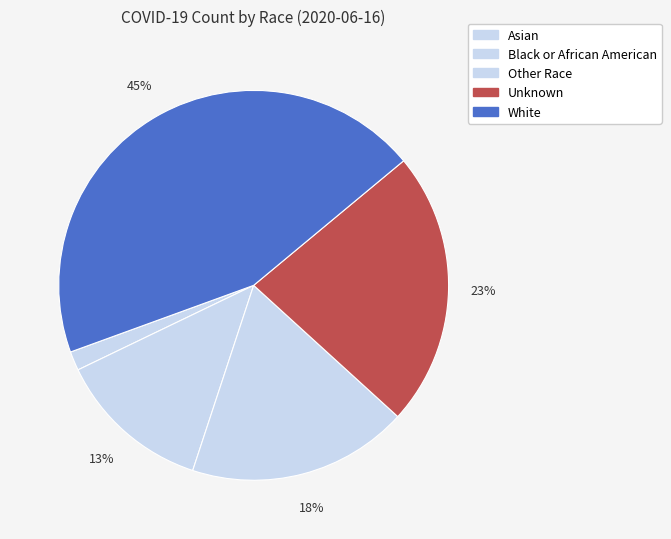

Which slice is the smallest?

Asian